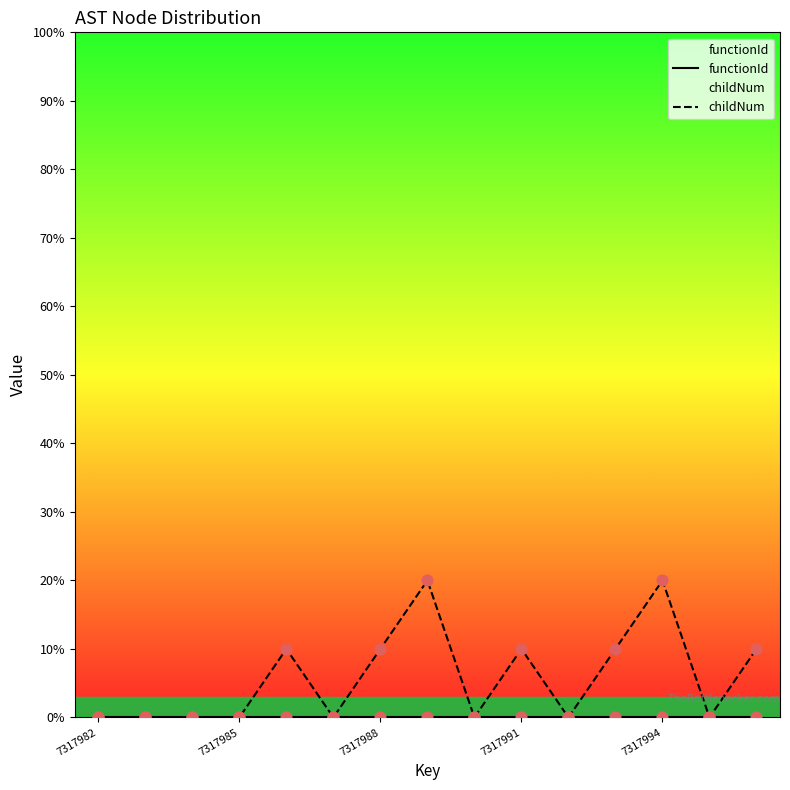

What is the total value across all series at 7317991?

1